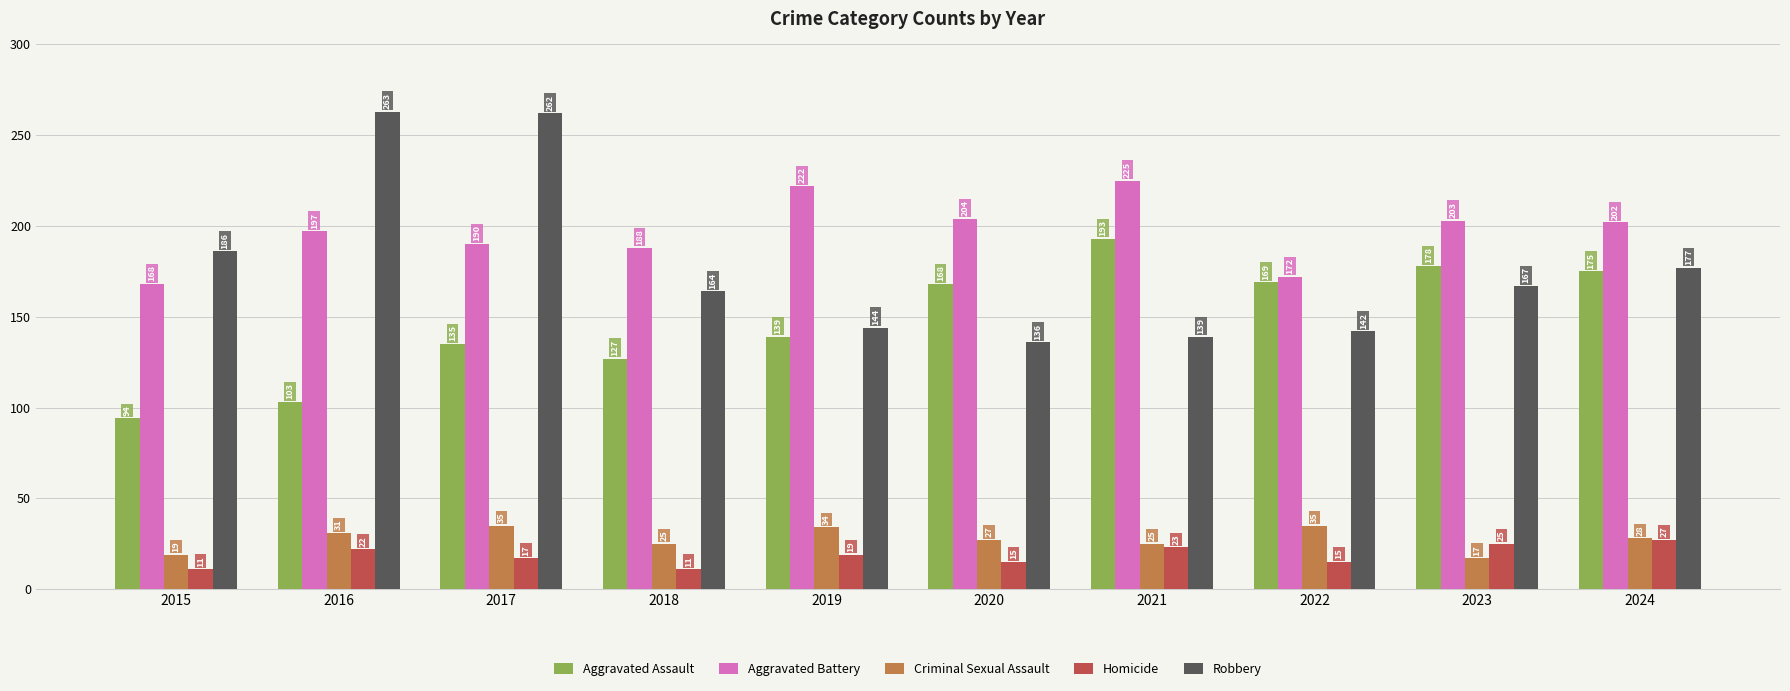

The value of Robbery at 2022 is 42. True or false?

False